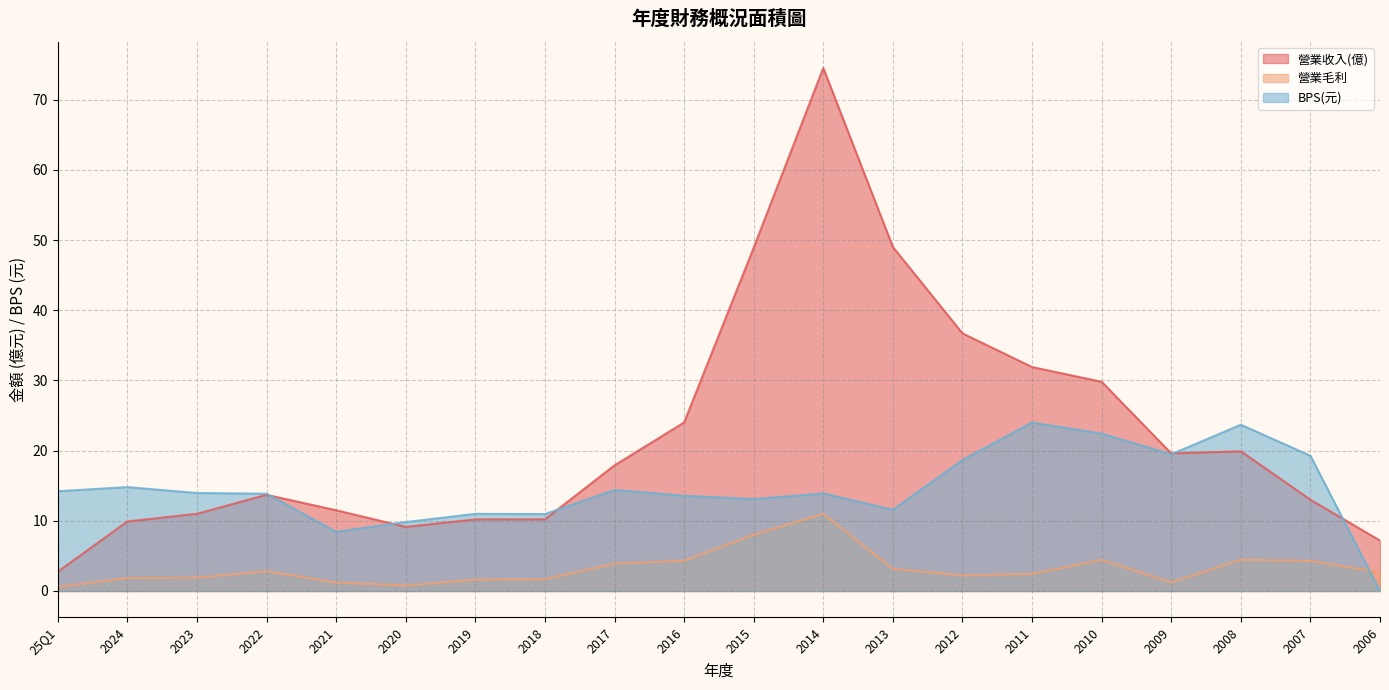

What is the difference between the highest and lowest values at 2011?

29.5